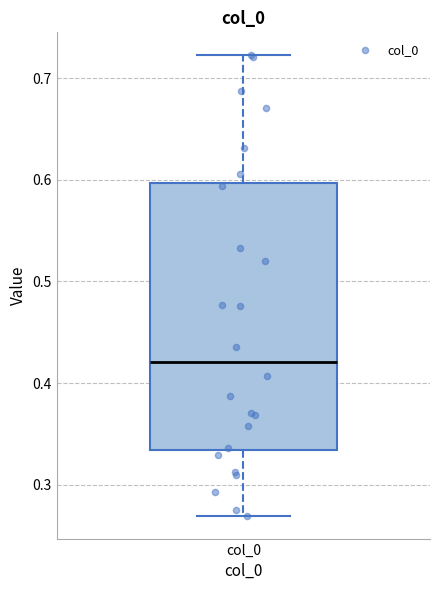

Transcribe this box plot: give where the median line is, the range the box spans, and where the two whiskers end, as read against the y-axis. The values are not printed on the chart, so give them approximately, as read against the axis.

median 0.42, box 0.33 to 0.60, whiskers 0.27 to 0.72